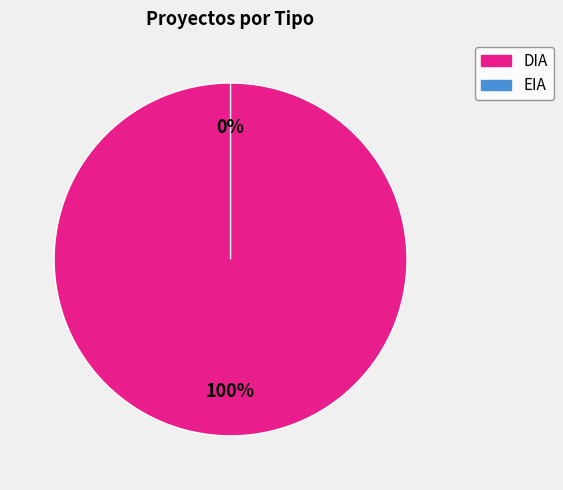

What portion of the pie excludes EIA?

100.0%